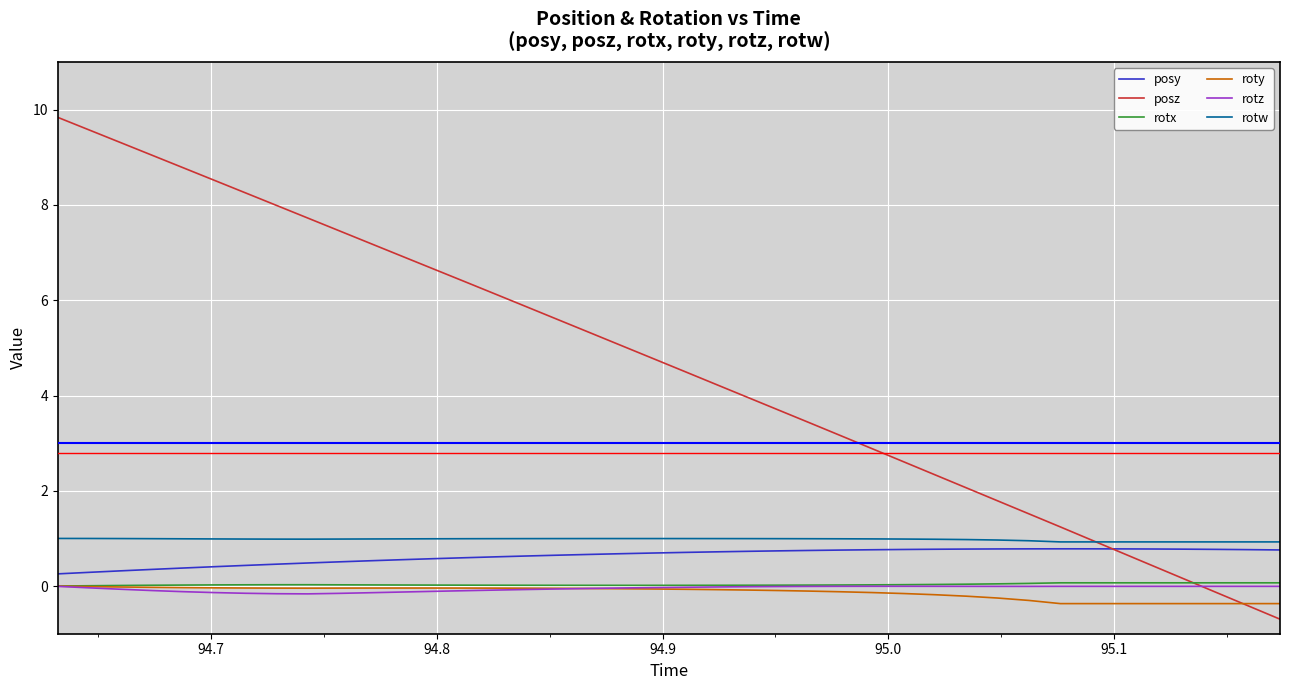

What is the highest value of the rotw series?

1.0